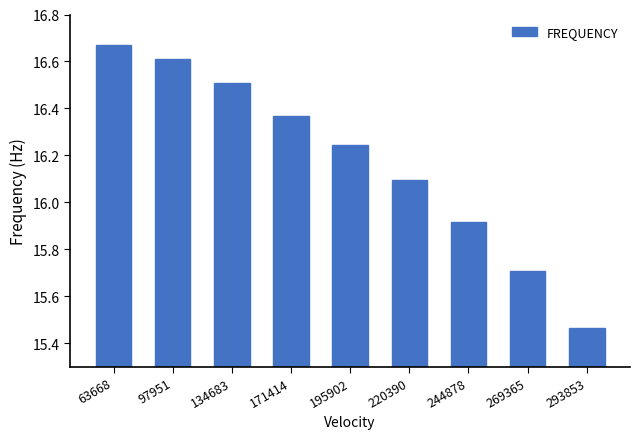

What is the change in value from 134683 to 195902?

-0.3